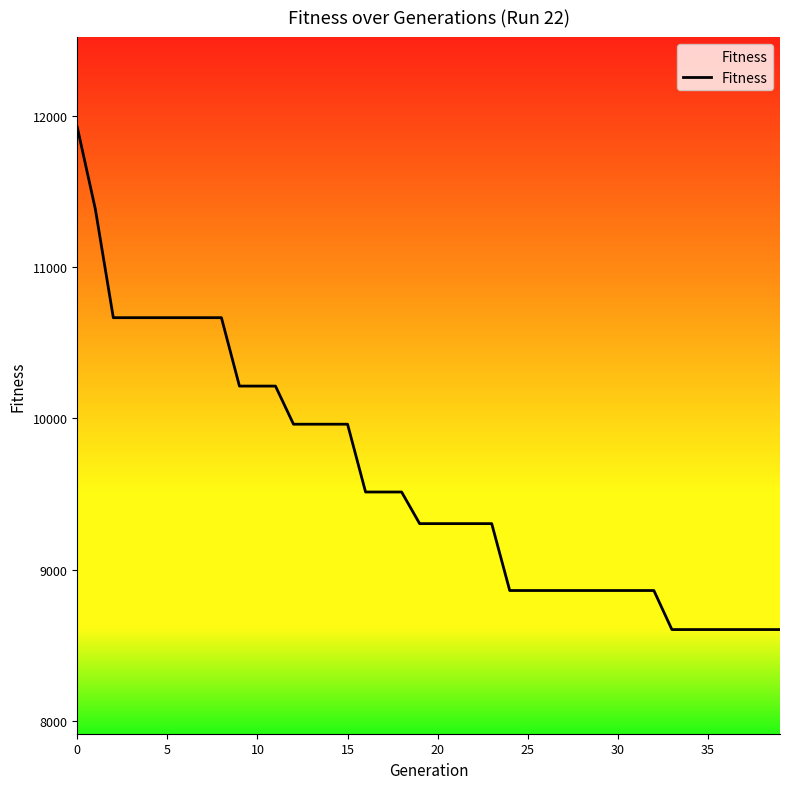

What is the greatest value displayed?

11923